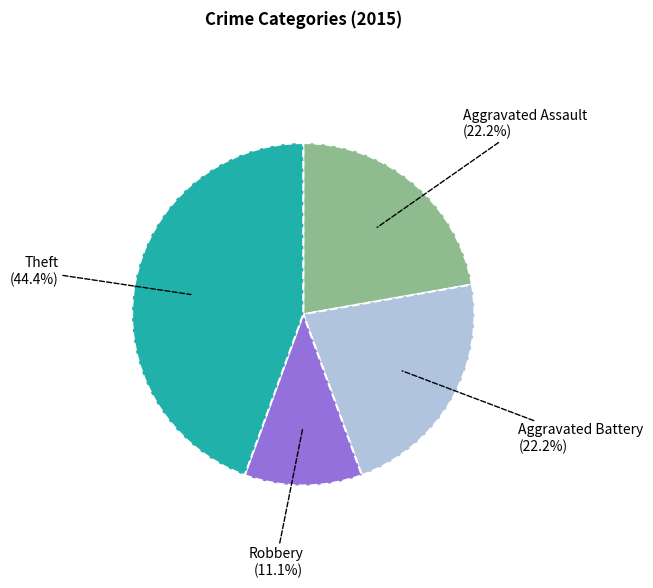

Is there a majority slice in this chart?

No